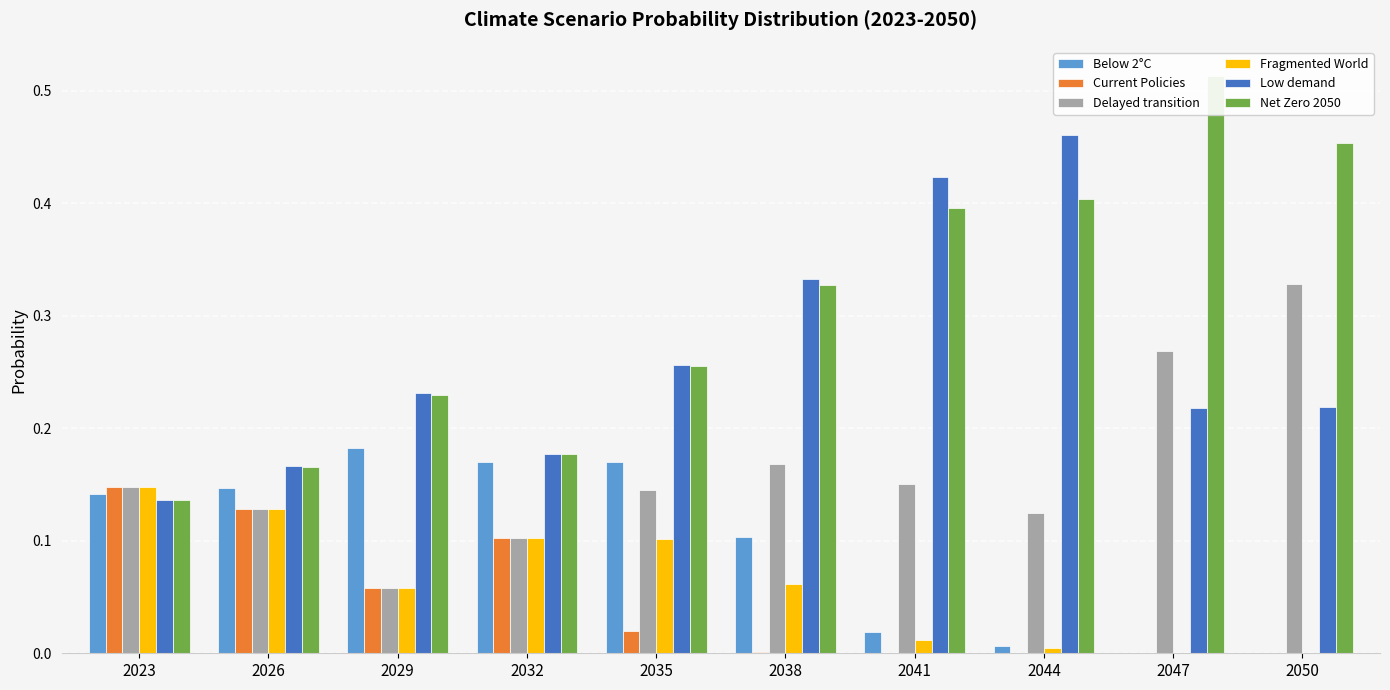

Which category has the highest value in the Net Zero 2050 series?

2047